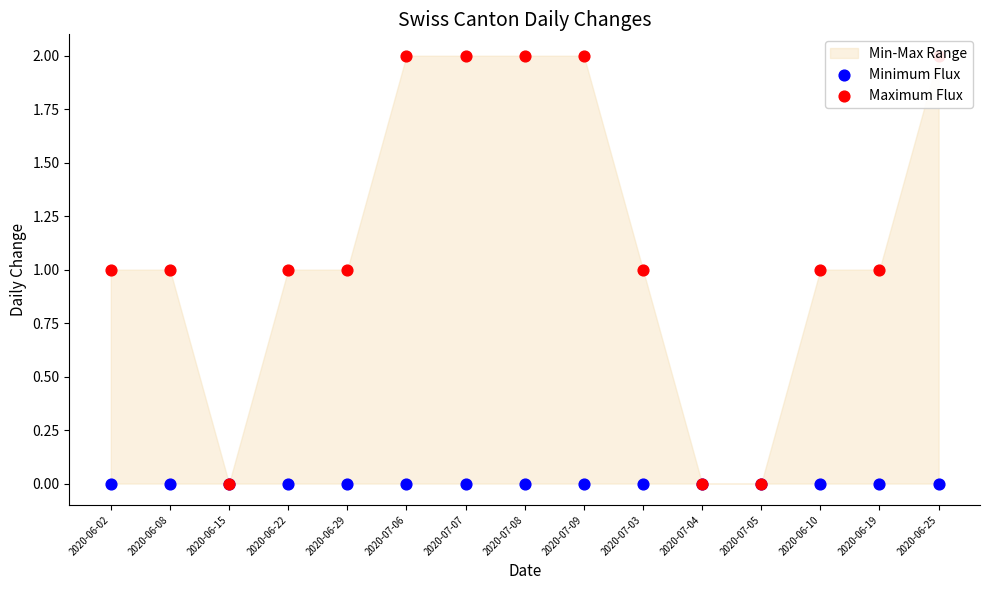

Which series has the widest spread of Y values?

Maximum Flux